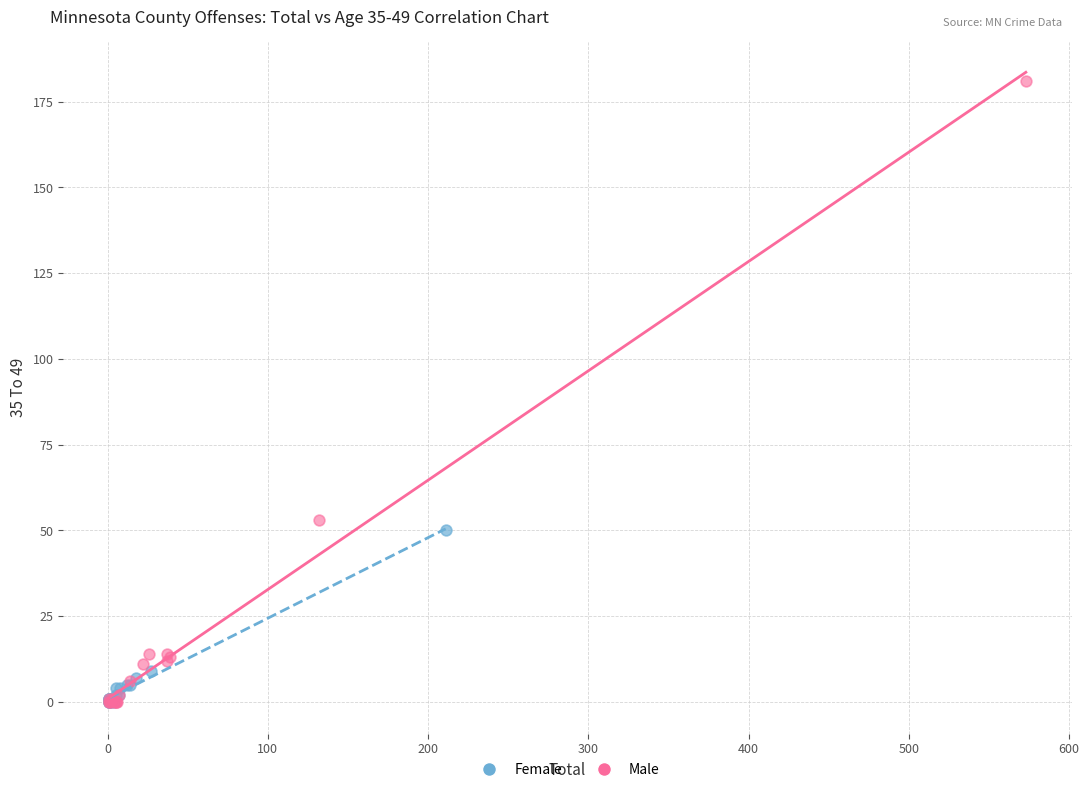

What are all the series names shown in the legend?

Female, Male